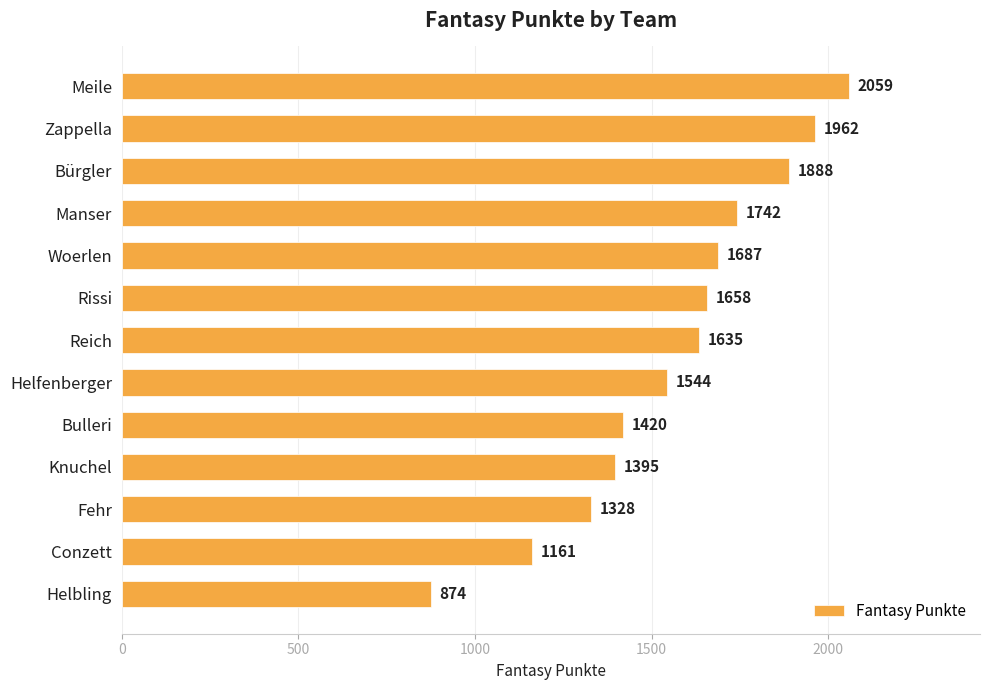

How many values are below 1635?

6